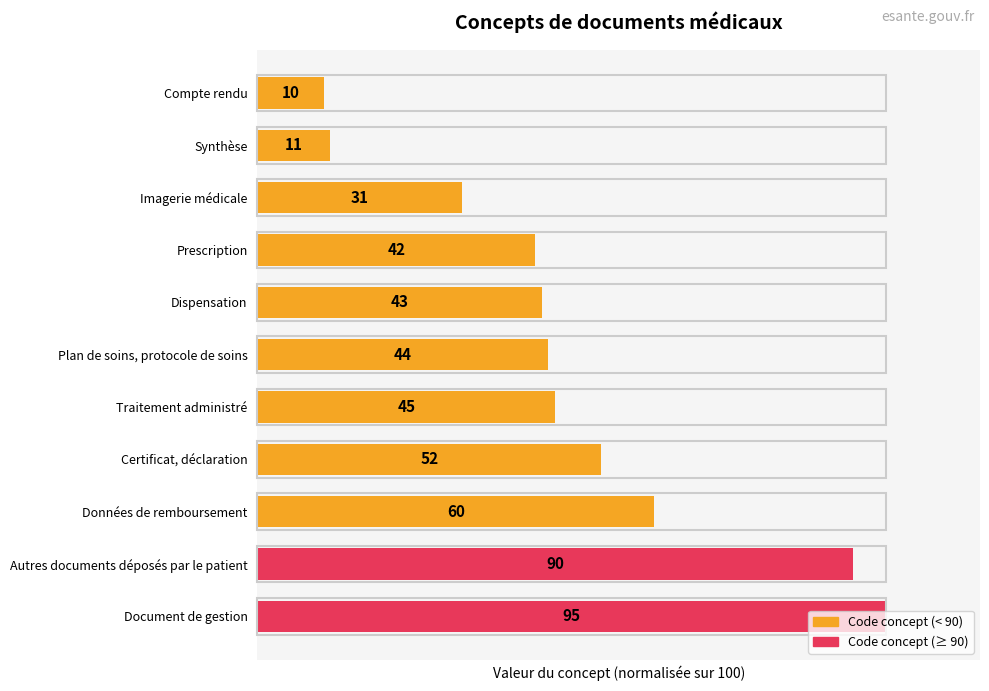

Are the bars horizontal?

Yes